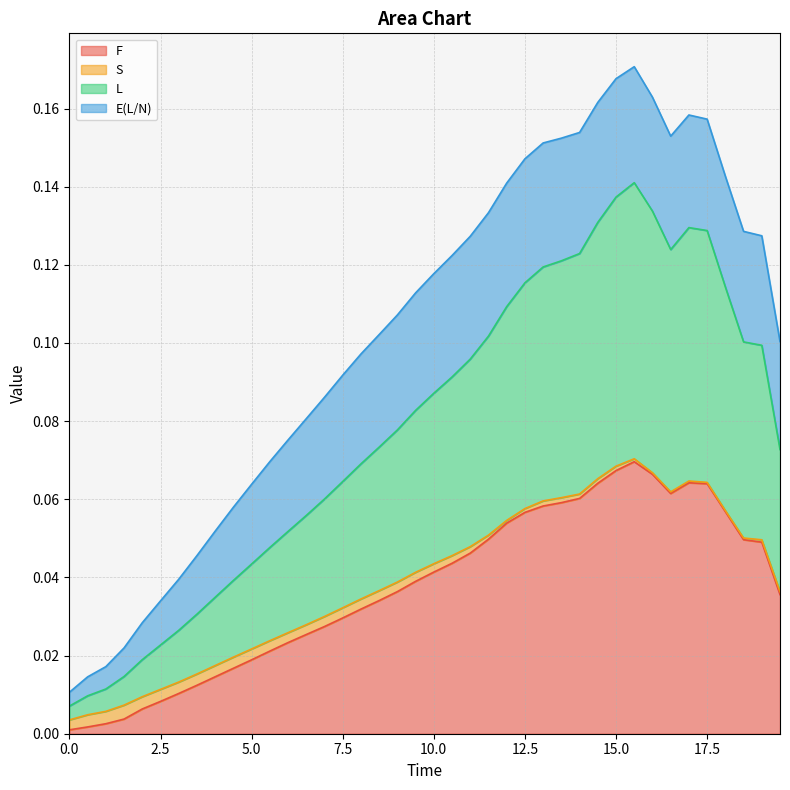

Which series changed the most between 12.0 and 14.5?

L